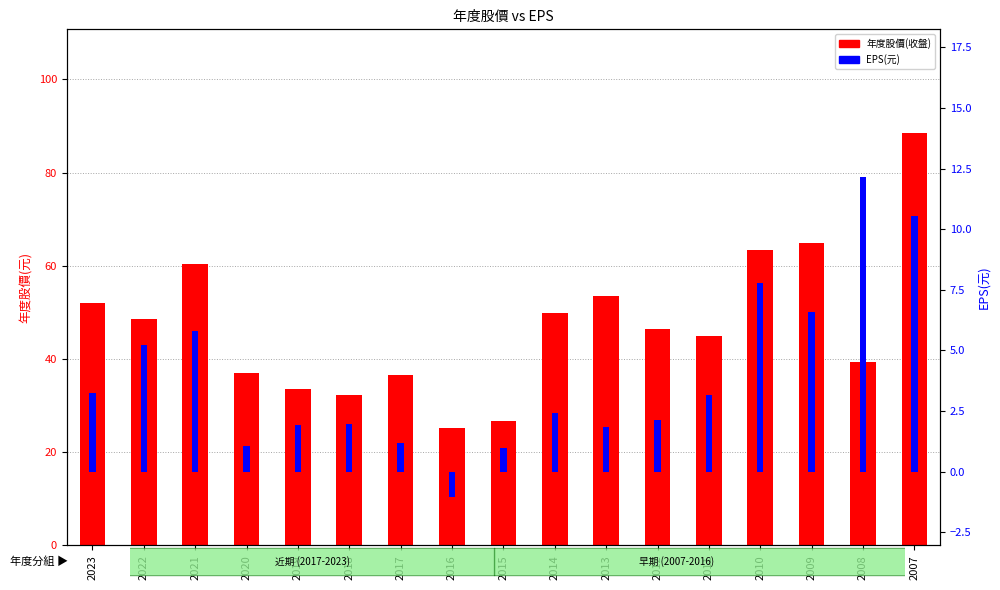

How many data points in 年度股價(收盤) are less than 46?

8